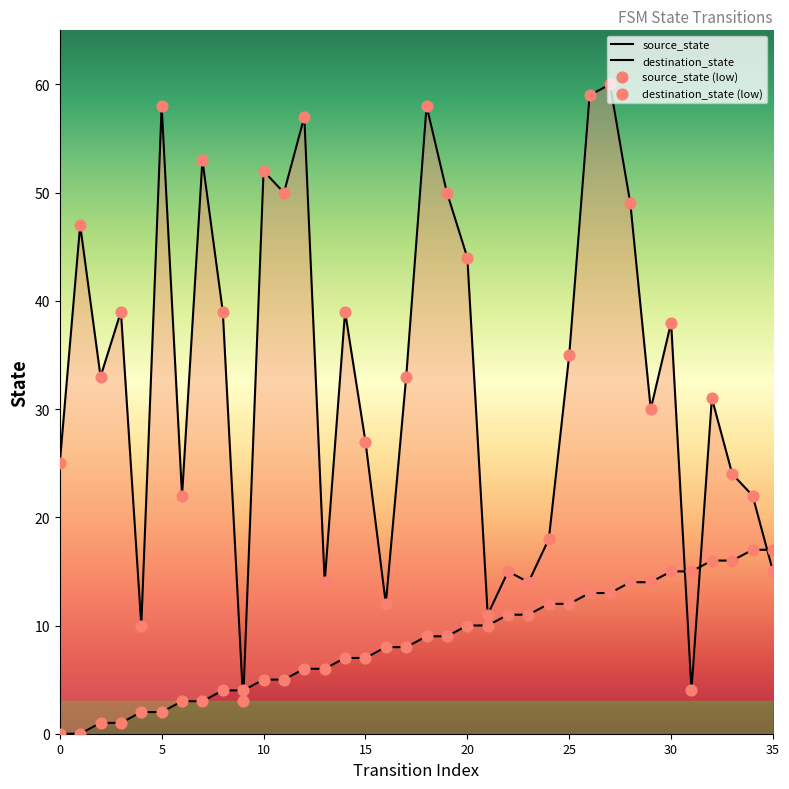

Is the value of destination_state at 14 greater than the value of destination_state (low) at 35?

No